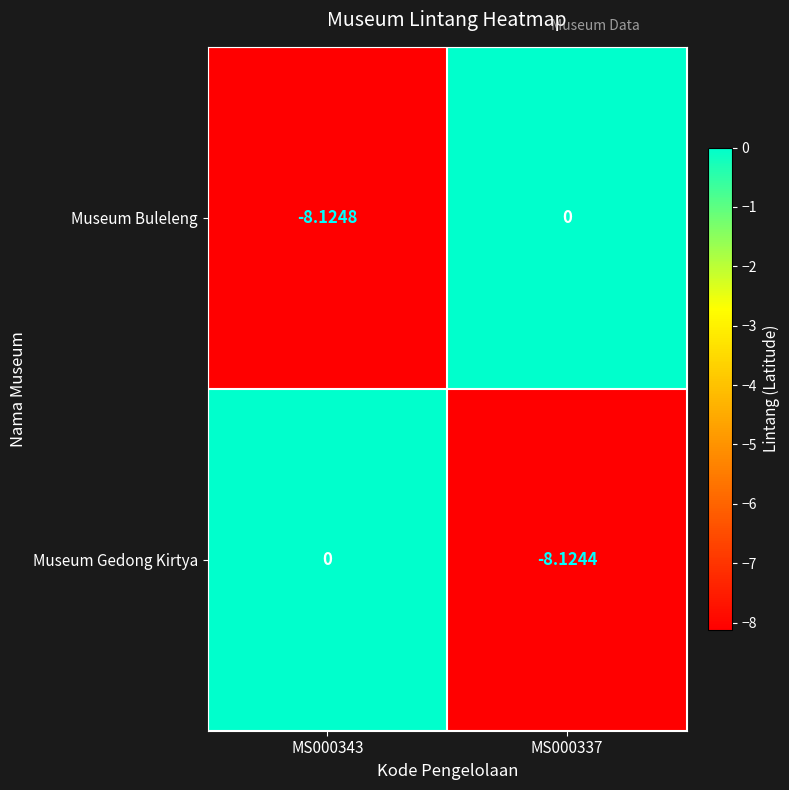

Is the value of Museum Gedong Kirtya at MS000343 greater than the value of Museum Buleleng at MS000343?

Yes